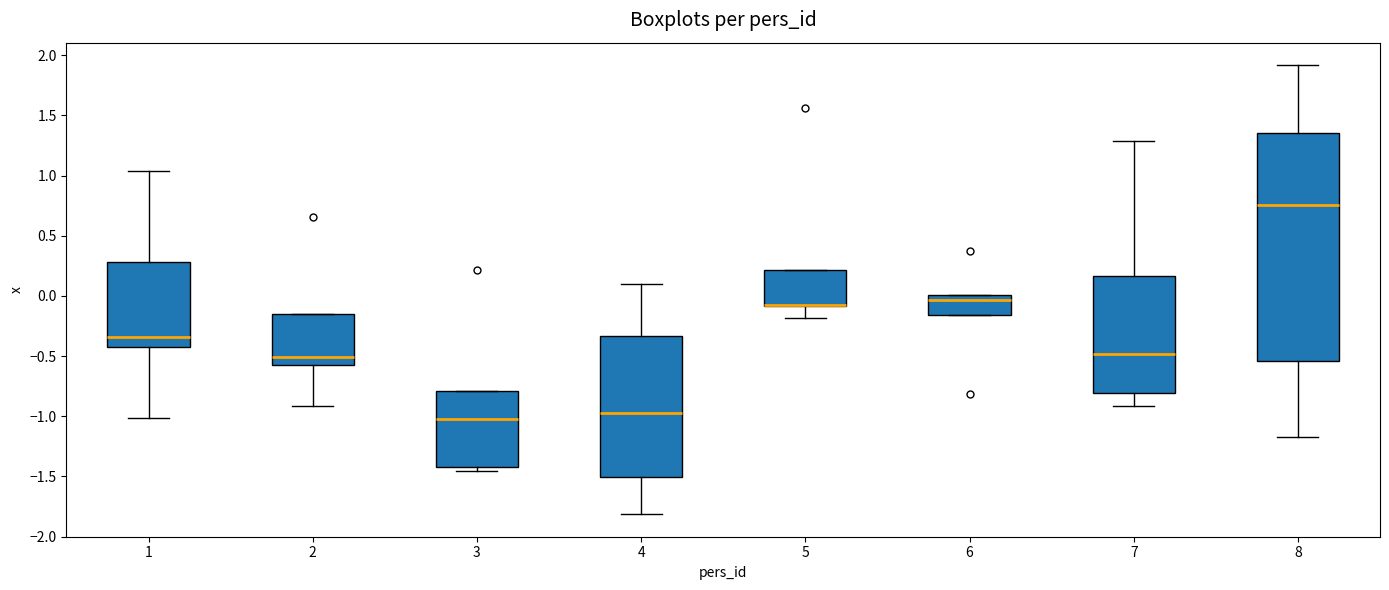

Comparing the boxes themselves (not the whiskers), which one is the tallest?

8